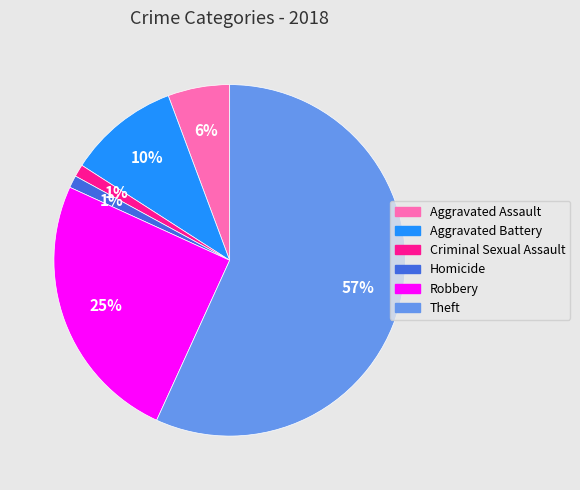

Is there a majority slice in this chart?

Yes